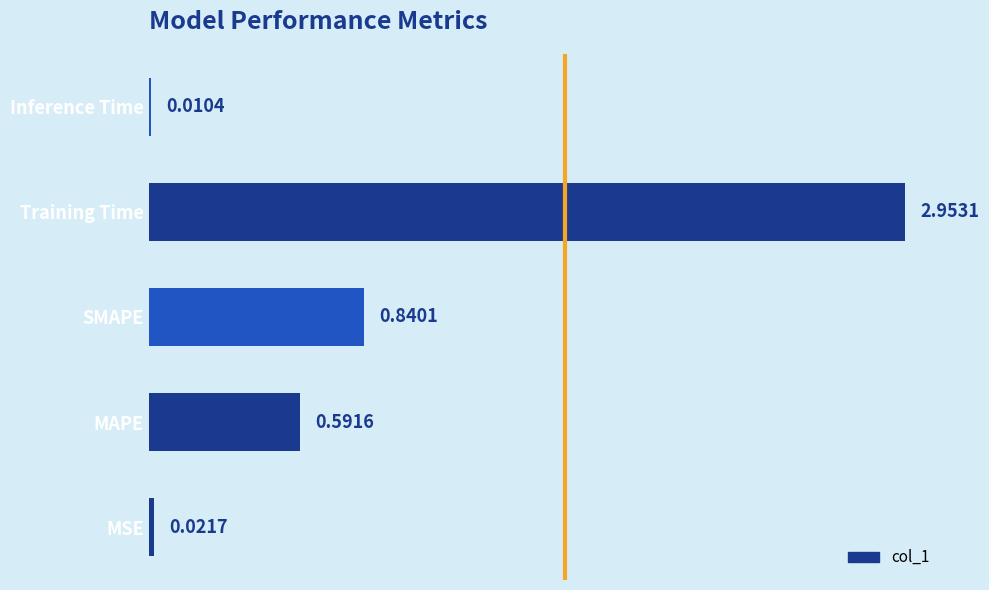

List the labels in order of value, largest first.

Training Time, SMAPE, MAPE, MSE, Inference Time